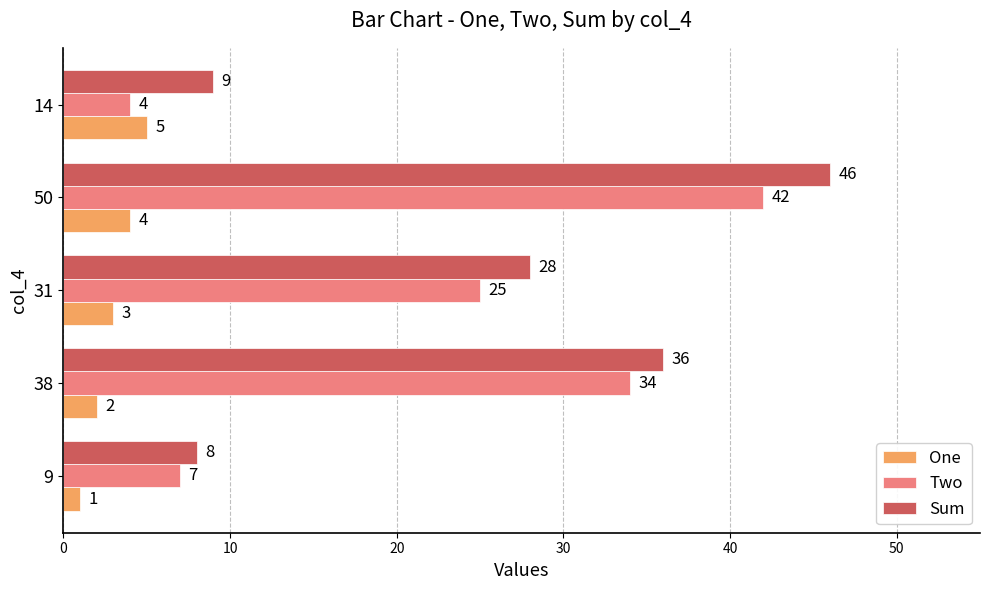

What is the difference between the maximum and second lowest values in the One series?

3